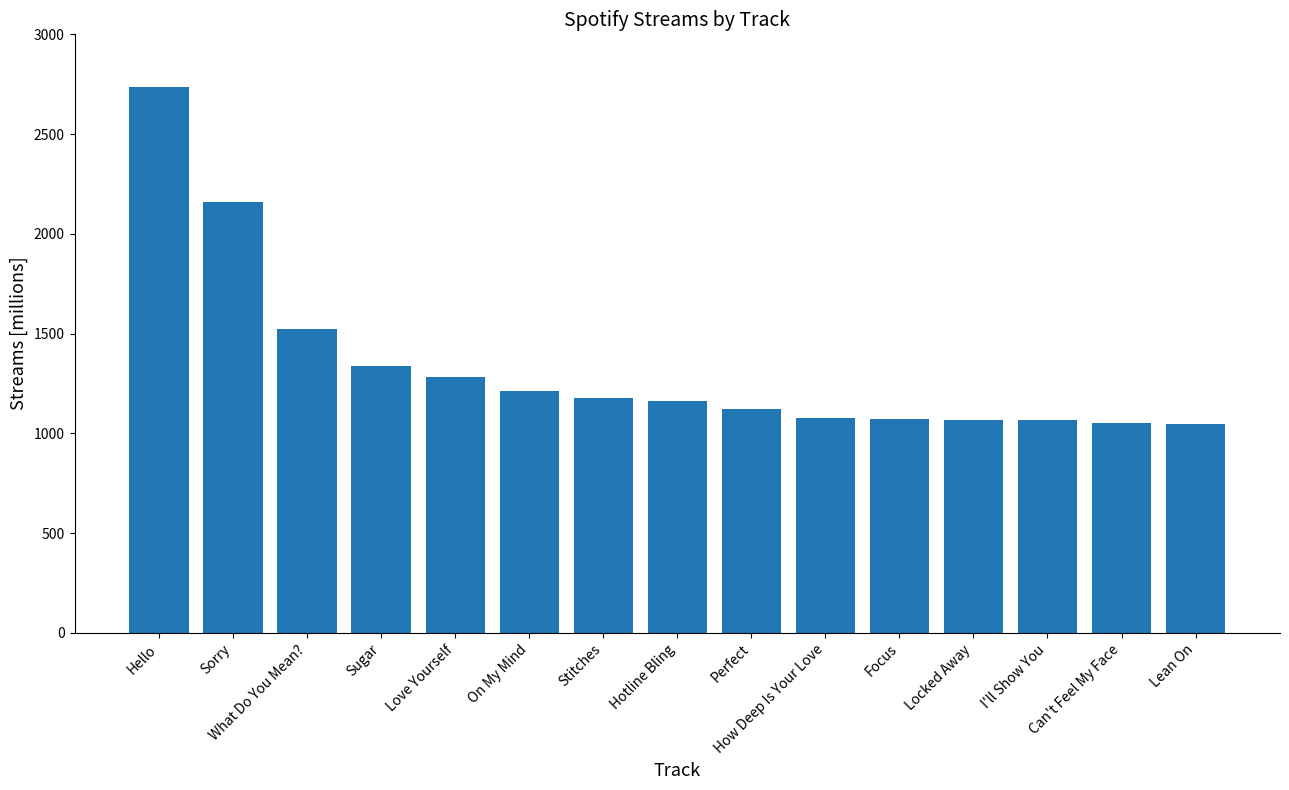

What is the difference between the maximum and second lowest values?

1684